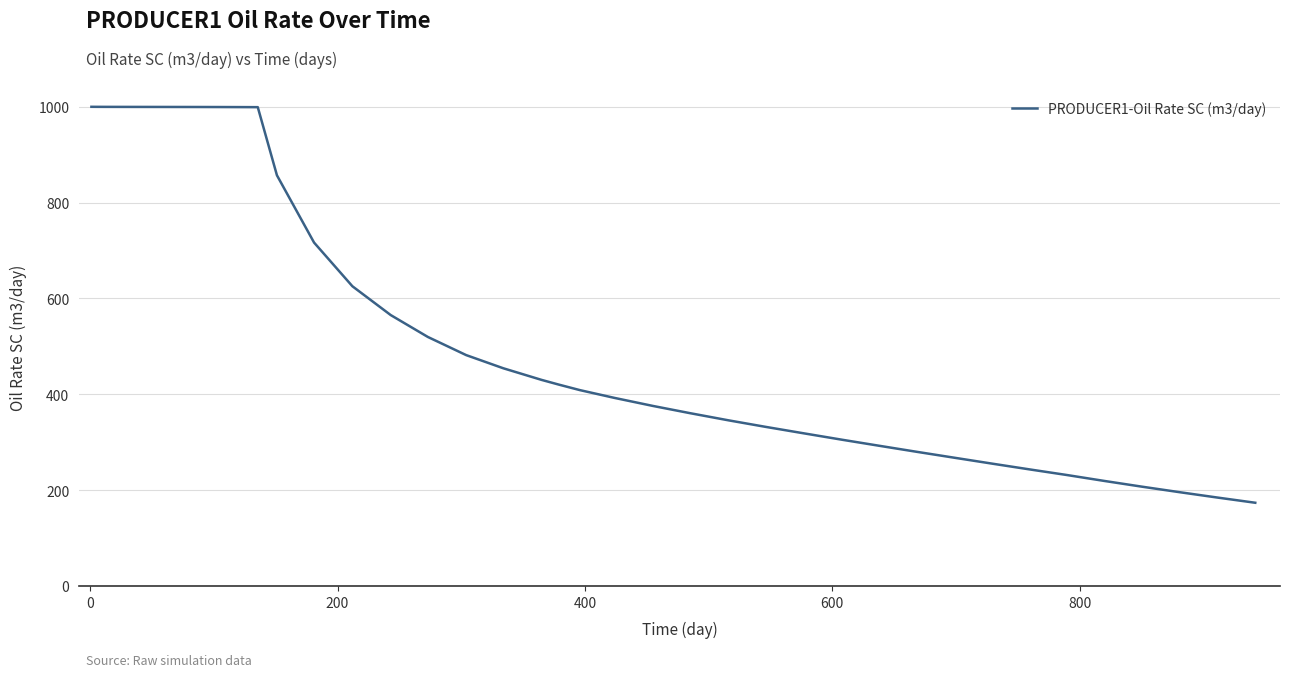

What is the smallest value displayed?

173.6